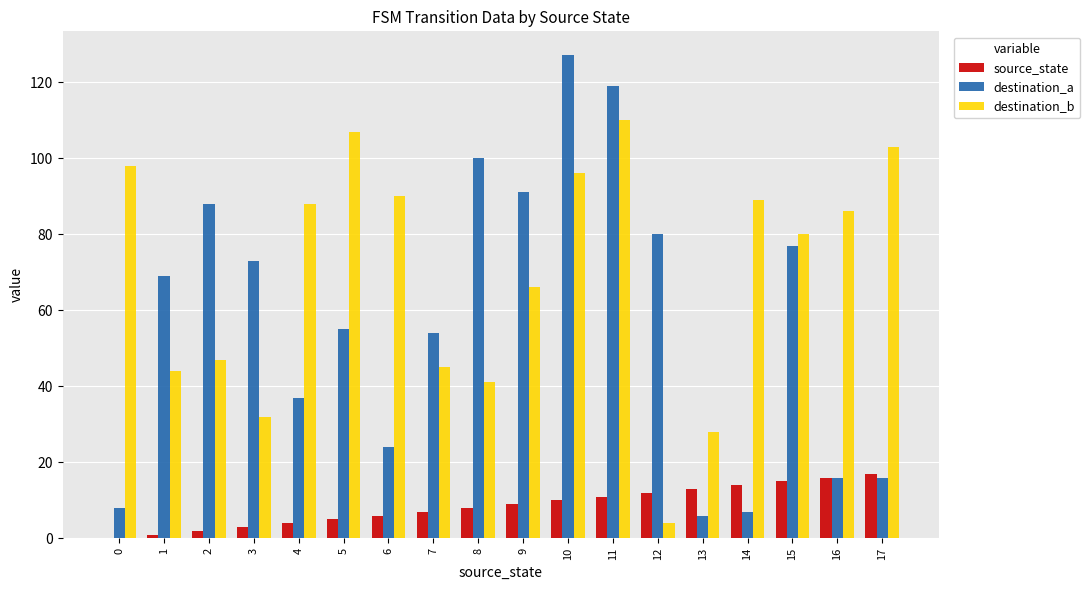

What is the maximum value for destination_b?

110